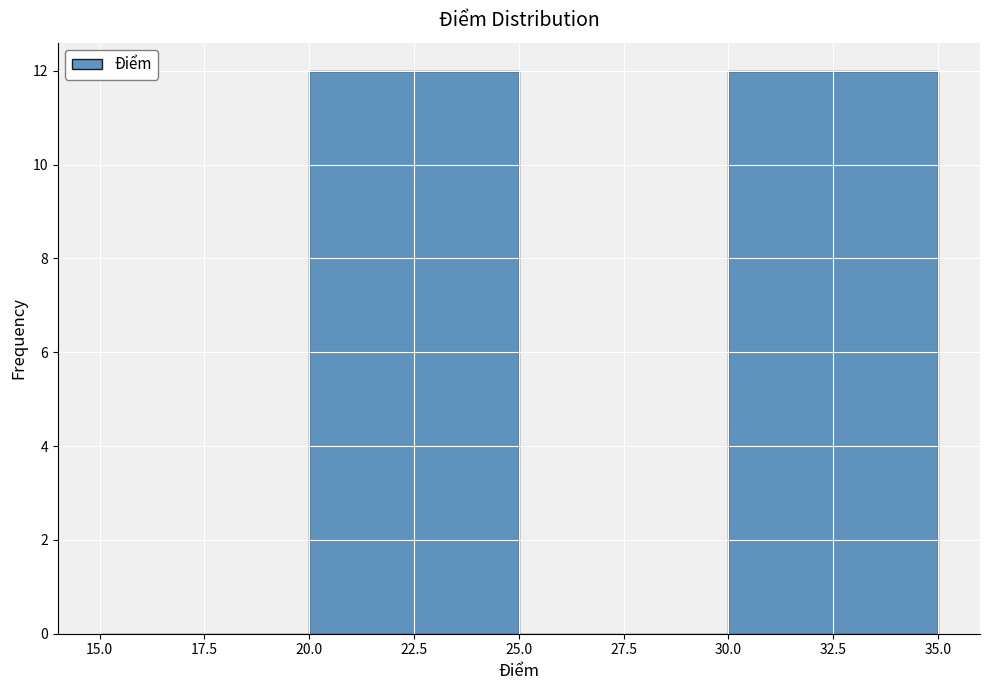

How tall is the bar that spans 20.0 to 25.0 on the x-axis? The values are not printed on the chart, so give them approximately, as read against the axis.

12